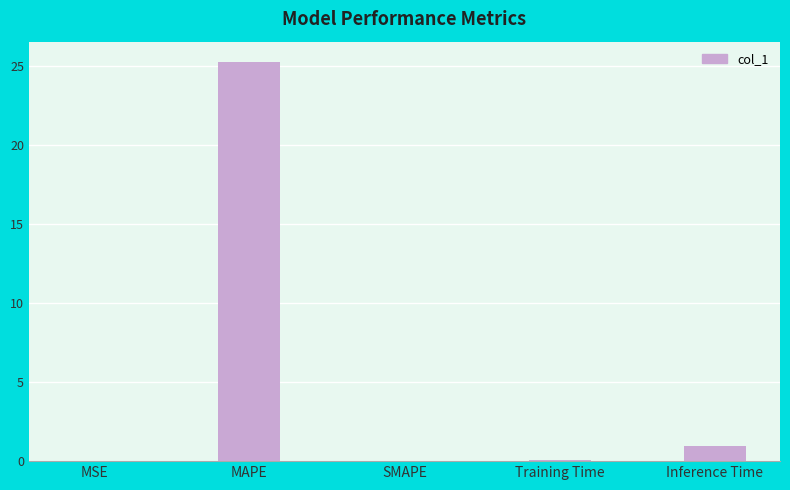

What is the sum of the values at MAPE and Inference Time?

26.3